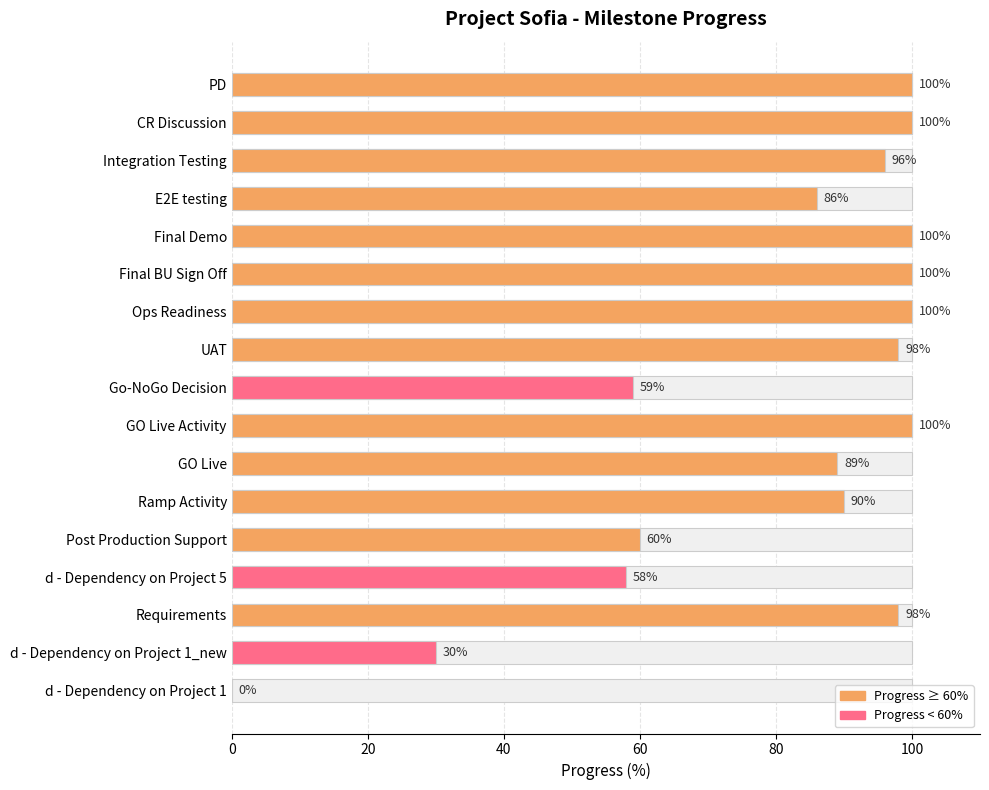

What is the change in value from Ramp Activity to Requirements?

+8